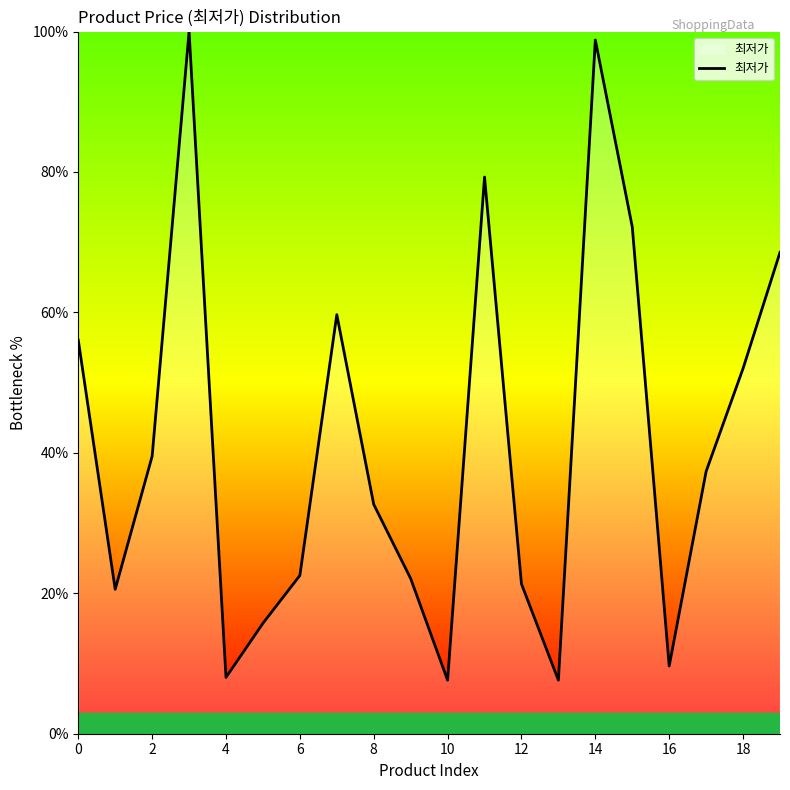

What is the difference between the maximum and minimum values?

92.4